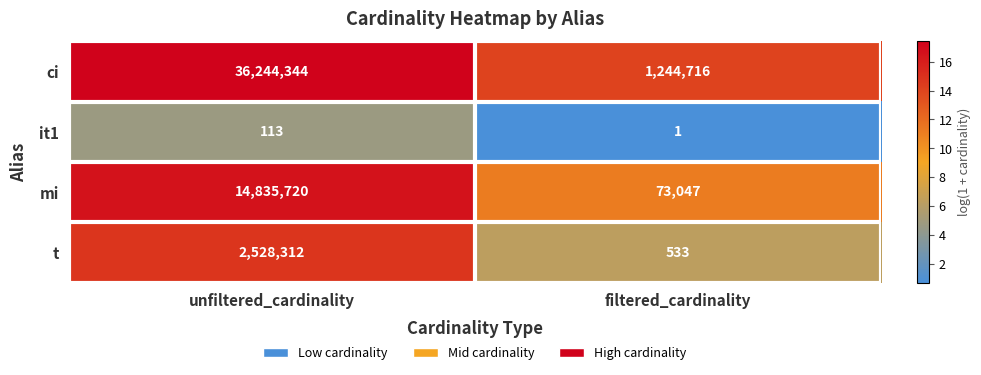

The ci series shows 36244344 at unfiltered_cardinality. True or false?

True